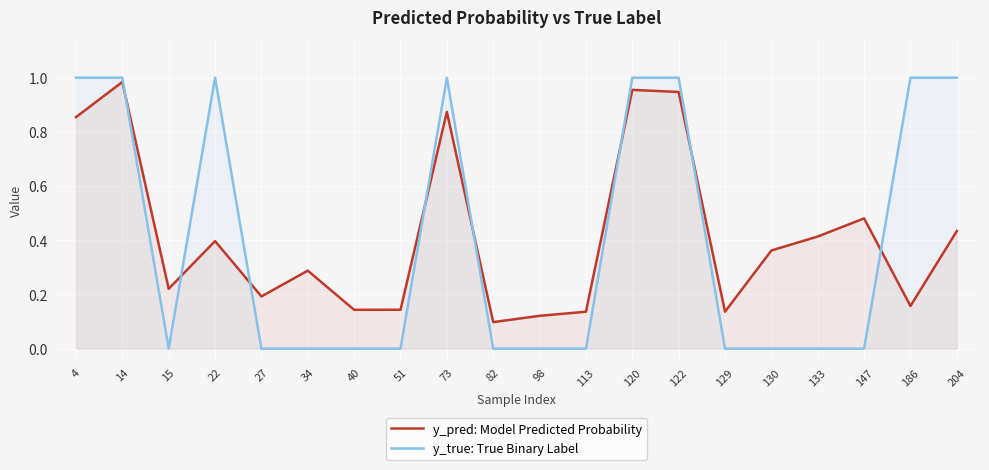

Between which two adjacent categories do y_true: True Binary Label and y_pred: Model Predicted Probability first intersect?

14 and 15